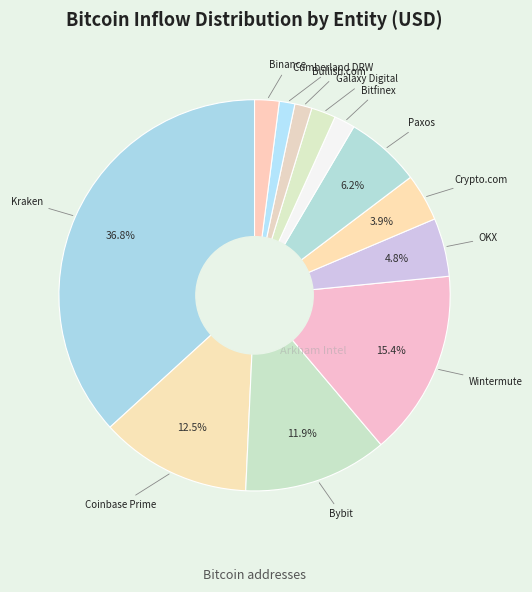

Does any single category account for the majority?

No